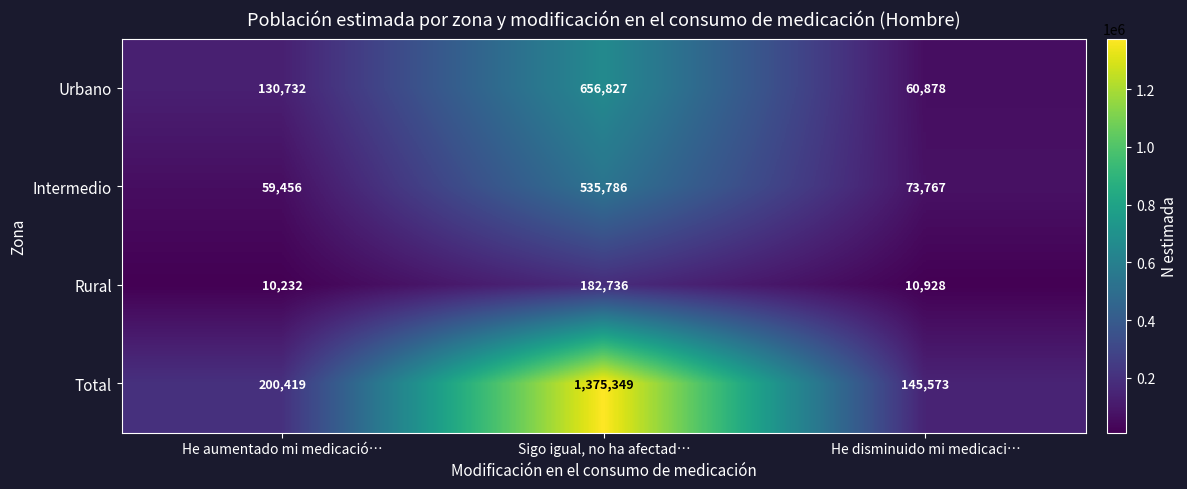

Reading right to left, transcribe all the data shown in this chart.

Urbano: 60878	656827	130732
Intermedio: 73767	535786	59456
Rural: 10928	182736	10232
Total: 145573	1375349	200419